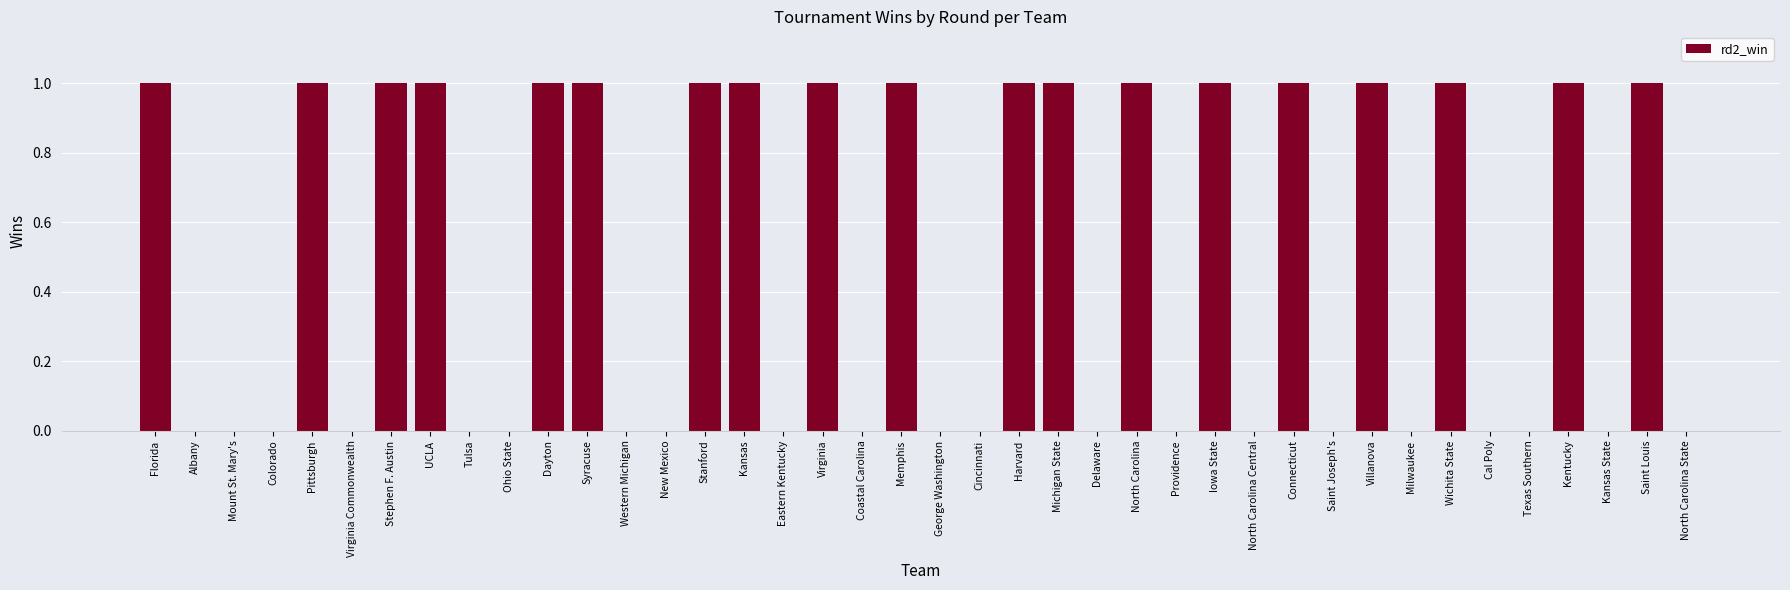

True or false: the data shows 1 at Stanford.

True